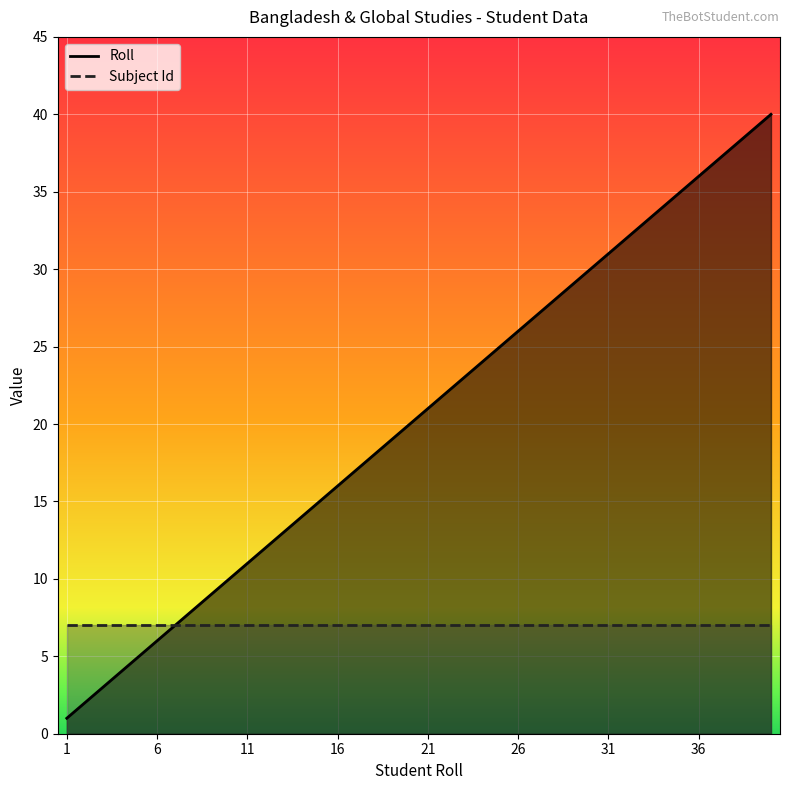

True or false: there are more than 2 points higher than both neighbors.

False